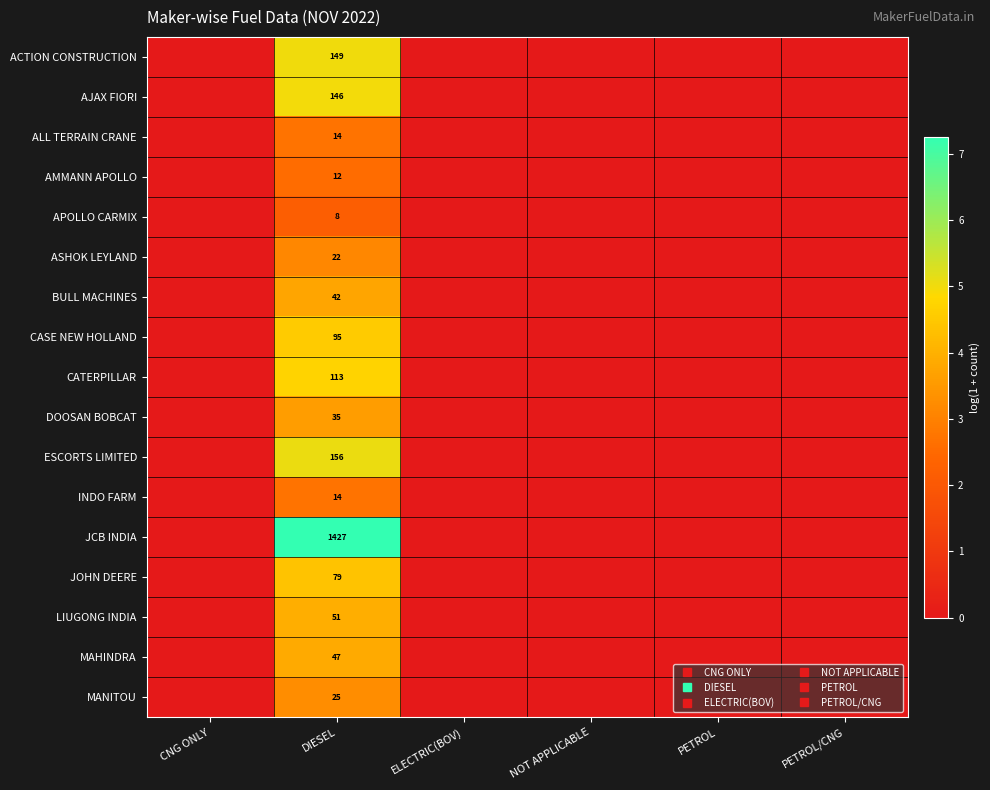

Is the value of ESCORTS LIMITED at ELECTRIC(BOV) greater than the value of AJAX FIORI at DIESEL?

No